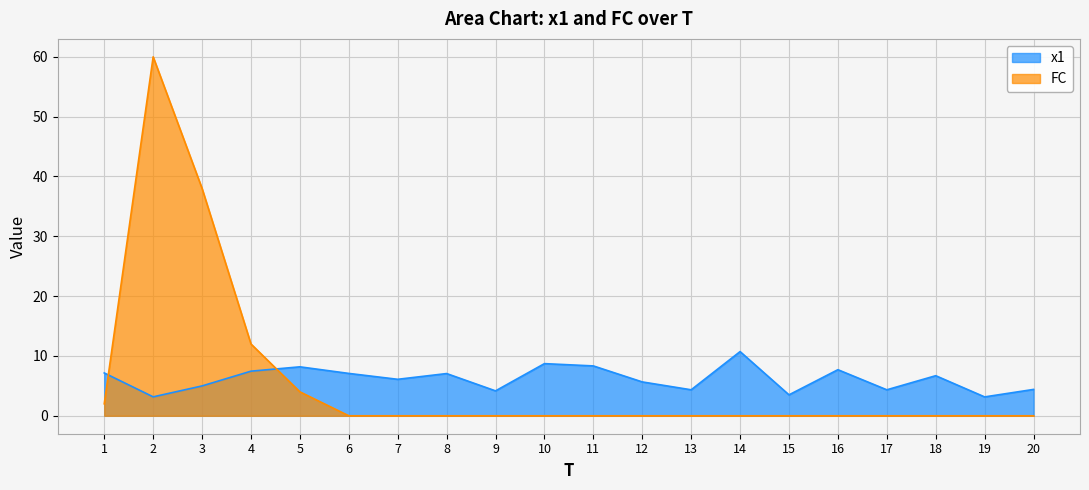

What is the spread (max minus min) of values at 12?

5.7